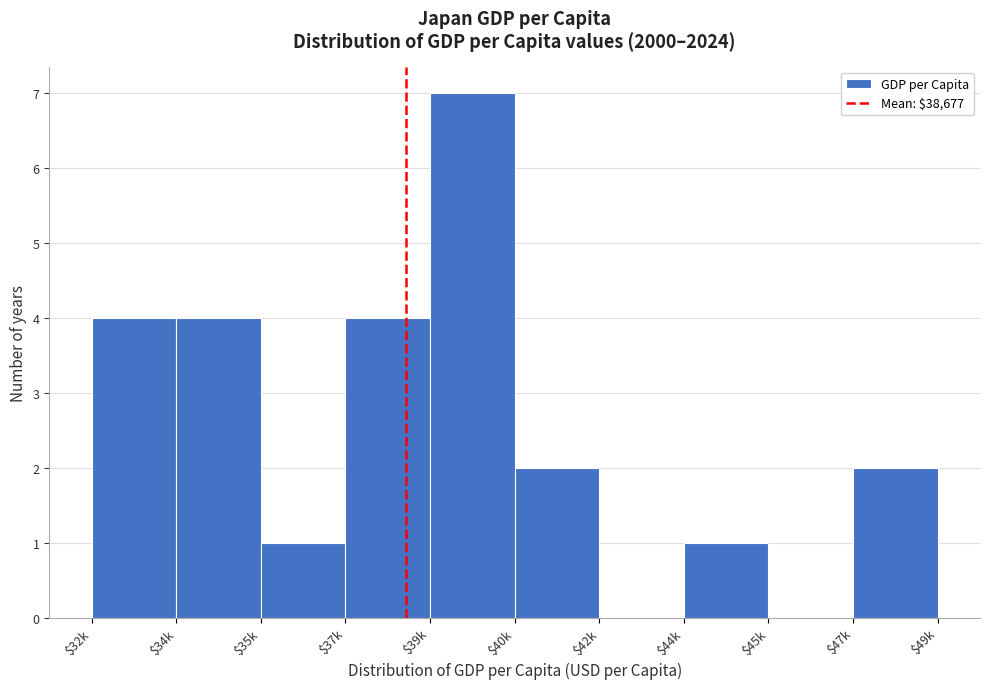

What is the greatest value displayed?

7